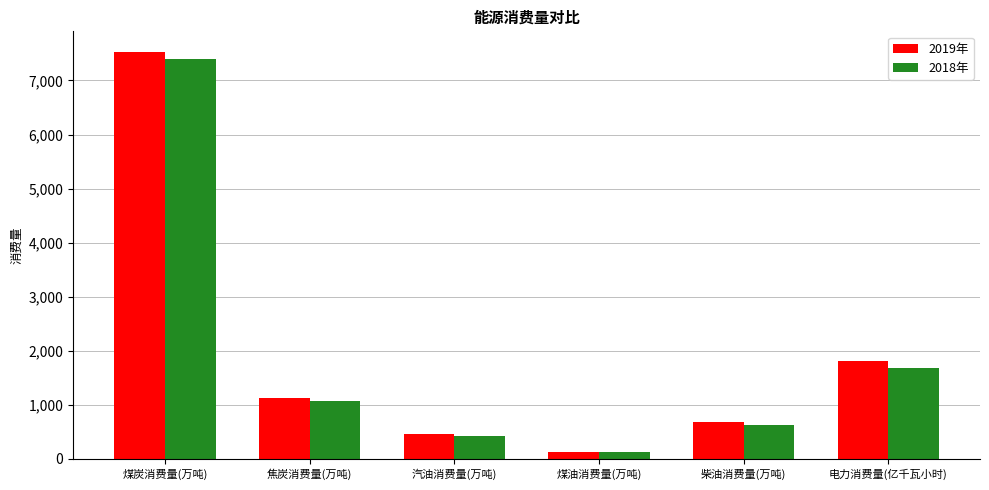

At how many categories does at least one series exceed 510?

4